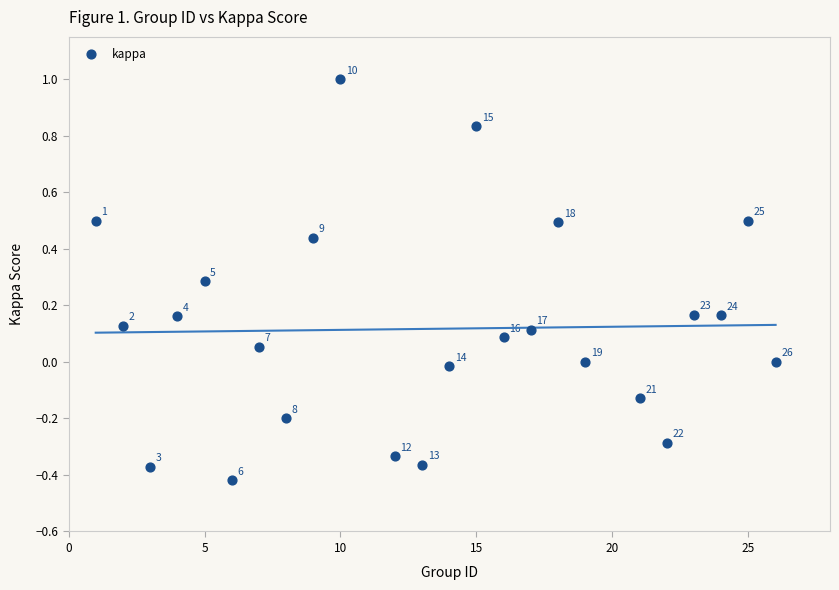

What is the range of X values (max minus min)?

25.0